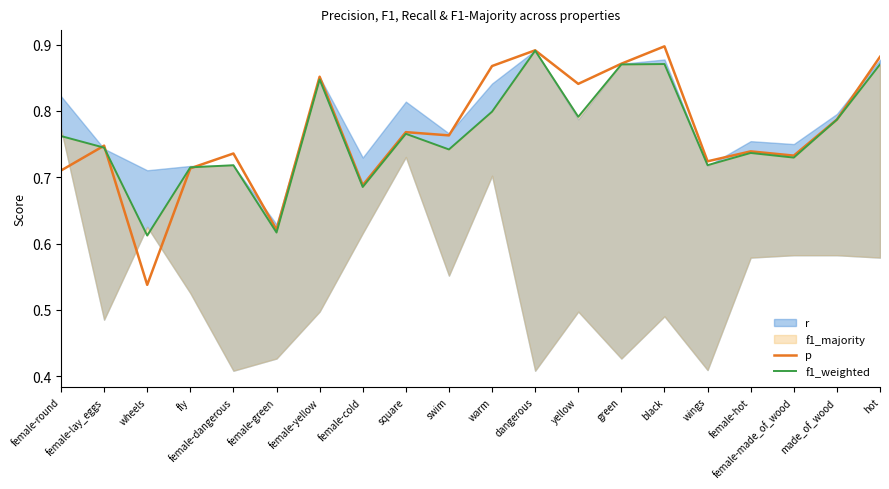

What position from the left is wheels?

3